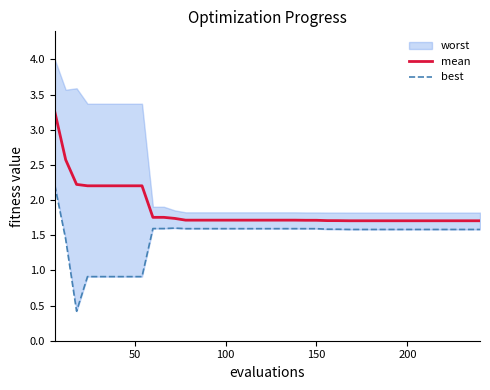

What is the highest value of the best series?

2.2